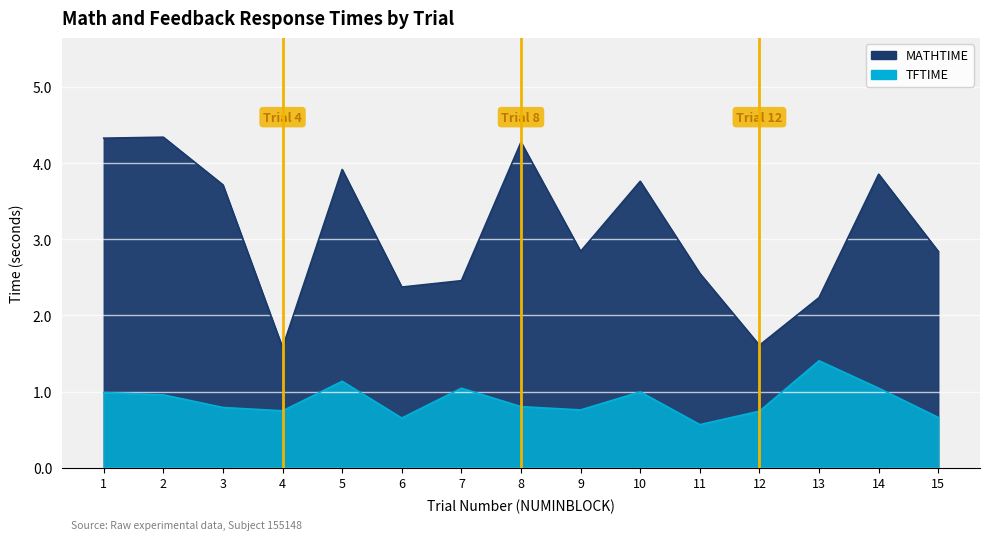

What are all the series names shown in the legend?

MATHTIME, TFTIME